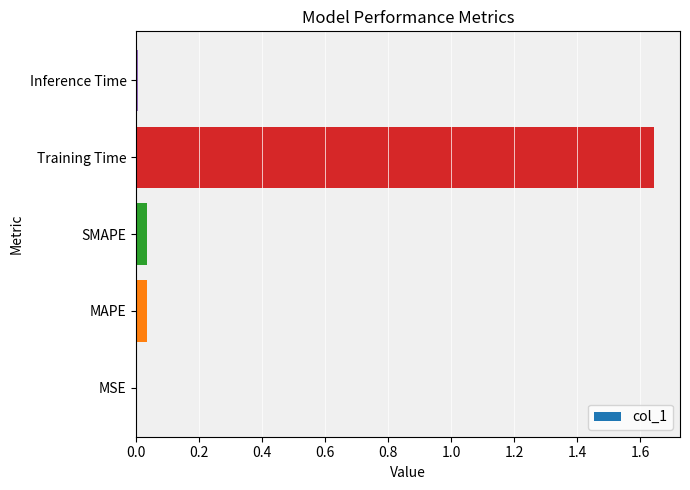

The chart shows a value of 0.7 at Training Time. True or false?

False